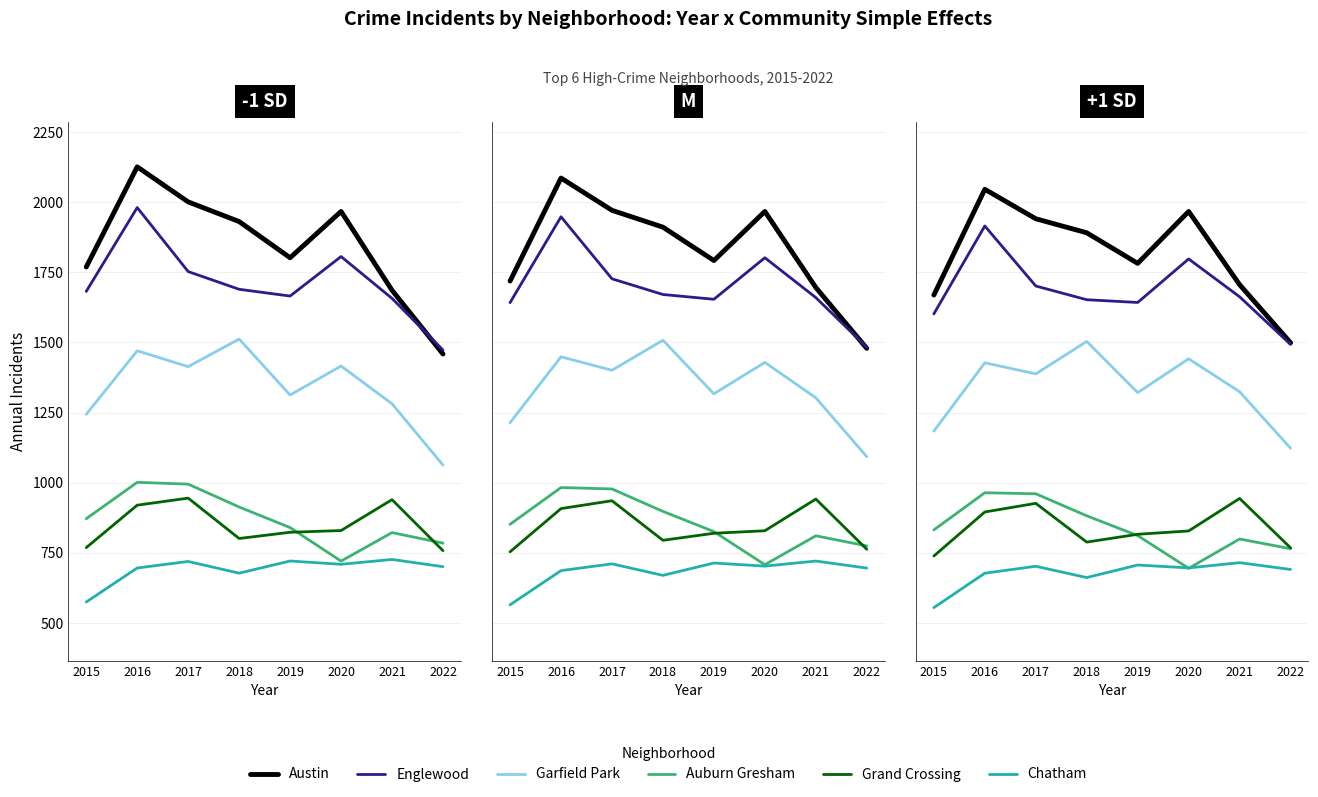

The value of Grand Crossing at 2016 is 1266.5. True or false?

False